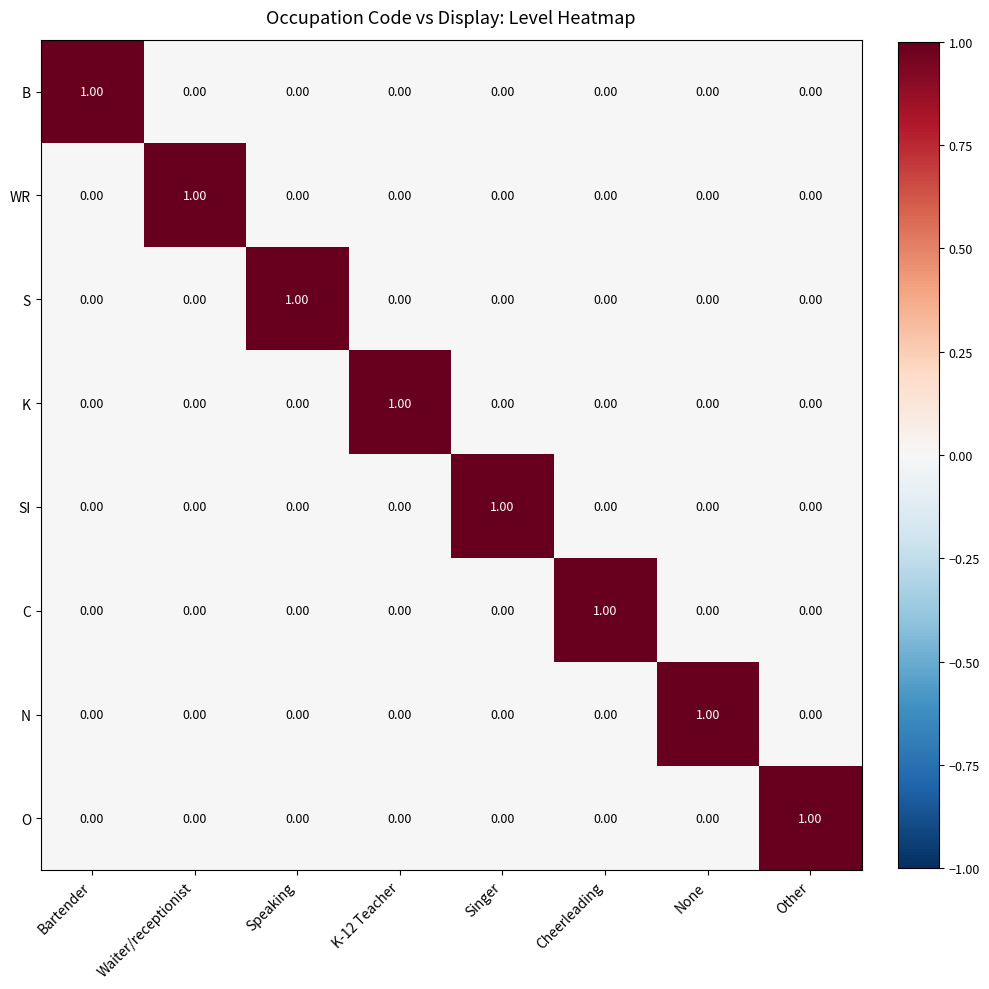

At how many categories does at least one series exceed 0?

8